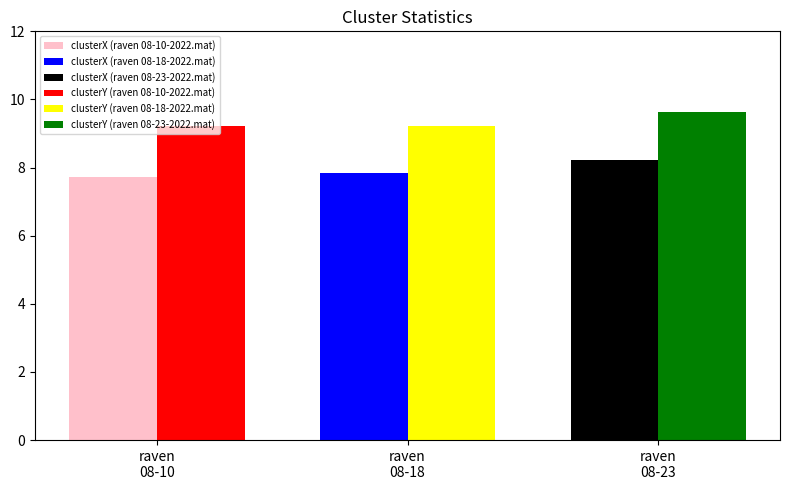

The clusterX series shows 7.7 at raven 08-10-2022.mat. True or false?

True